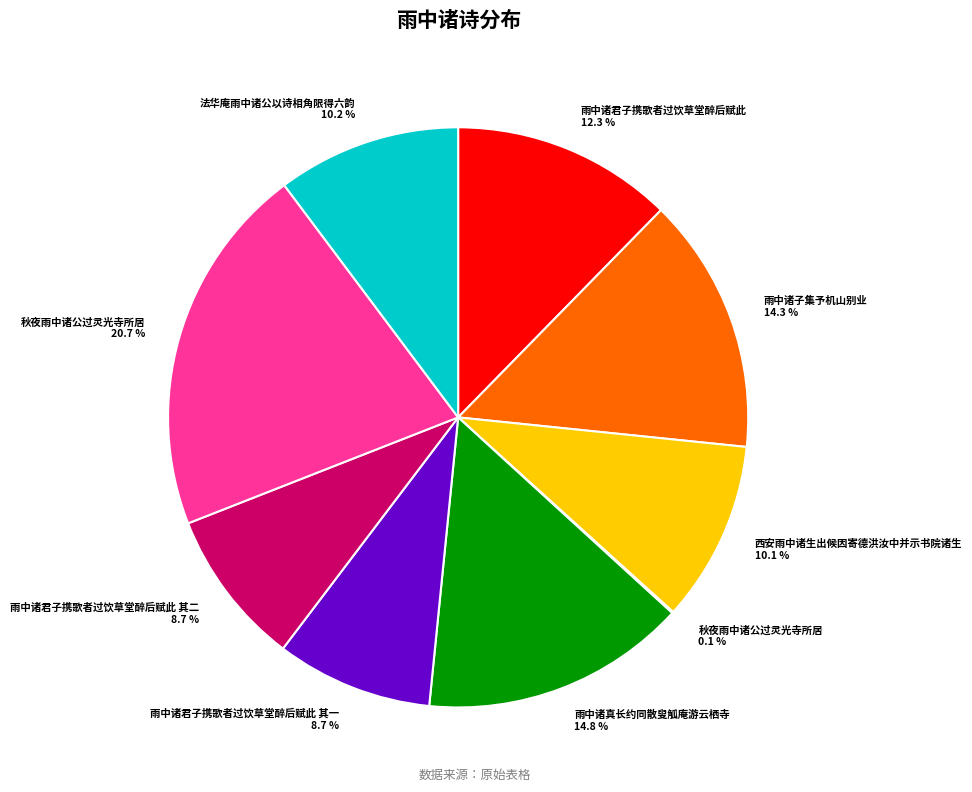

Which category has the biggest portion of the pie?

秋夜雨中诸公过灵光寺所居 20.7 %